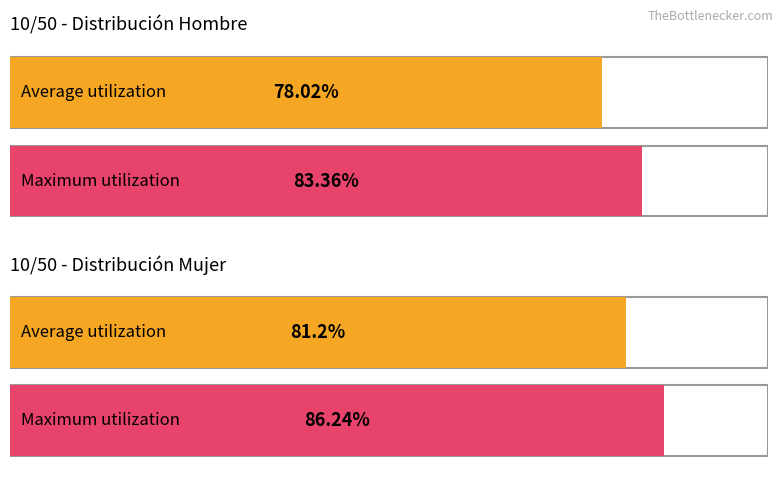

Does the chart contain stacked bars?

No